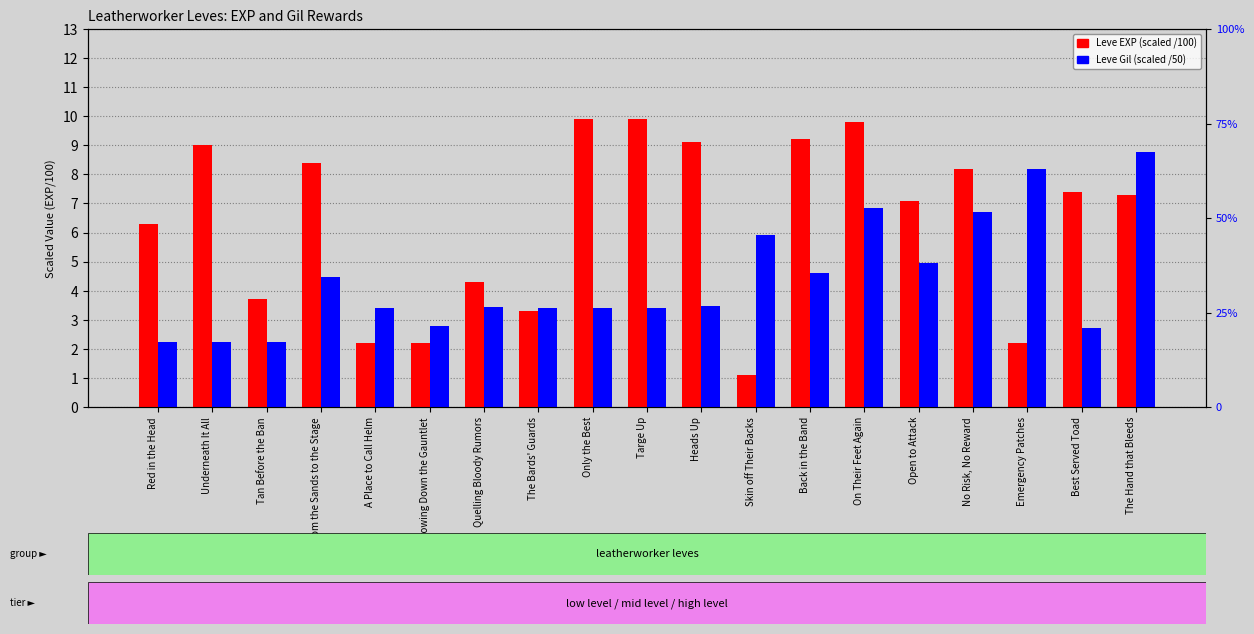

What is the value of the Leve Gil (scaled) bar at the 14th from the left?

6.9